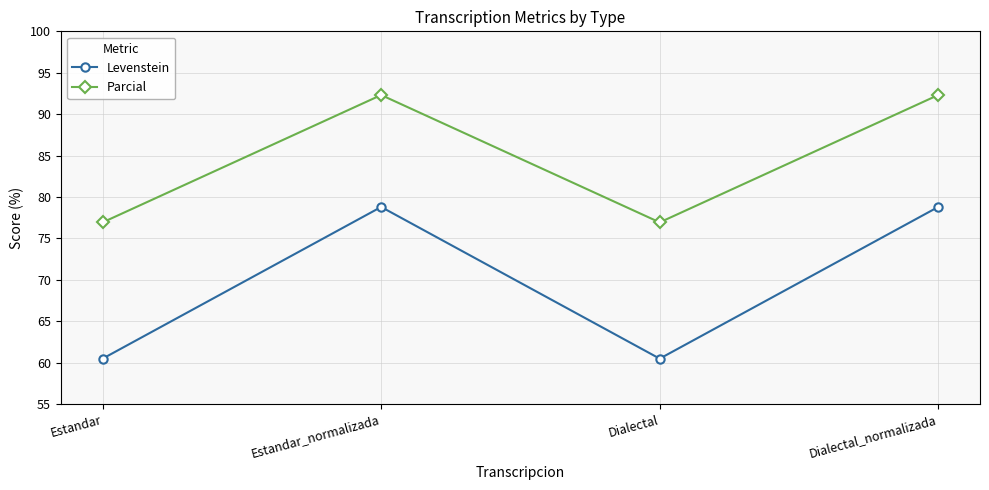

Where is the first local minimum for Levenstein?

Dialectal